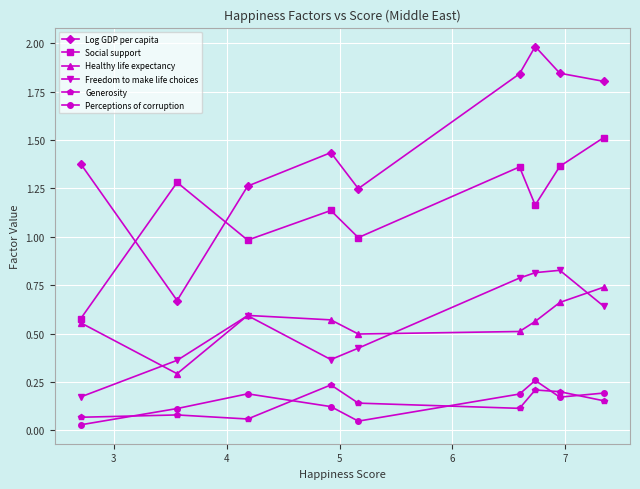

Which series has the largest range (max minus min)?

Log GDP per capita